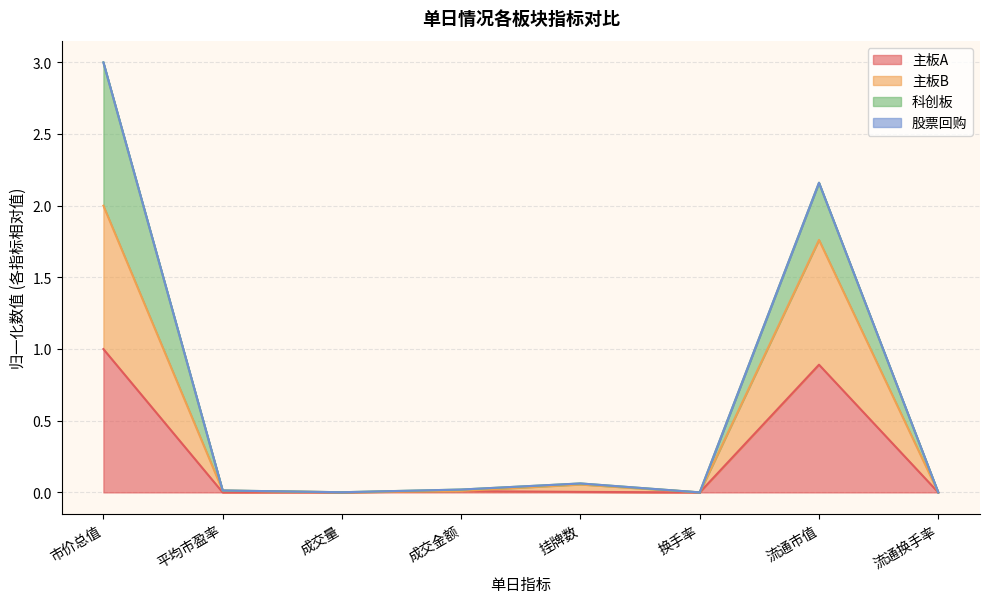

List the labels in order of 主板A value, smallest first.

换手率, 流通换手率, 平均市盈率, 成交量, 挂牌数, 成交金额, 流通市值, 市价总值